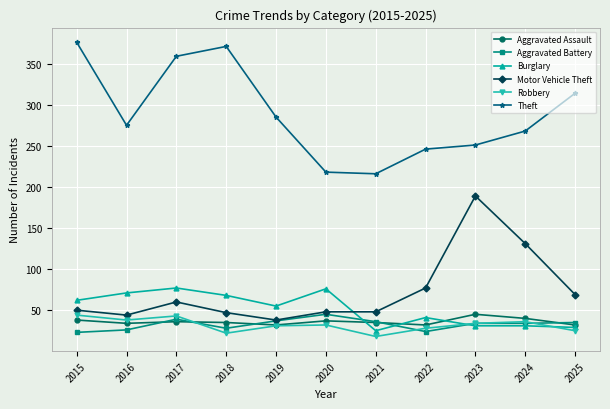

What is the total value across all series at 2018?

571